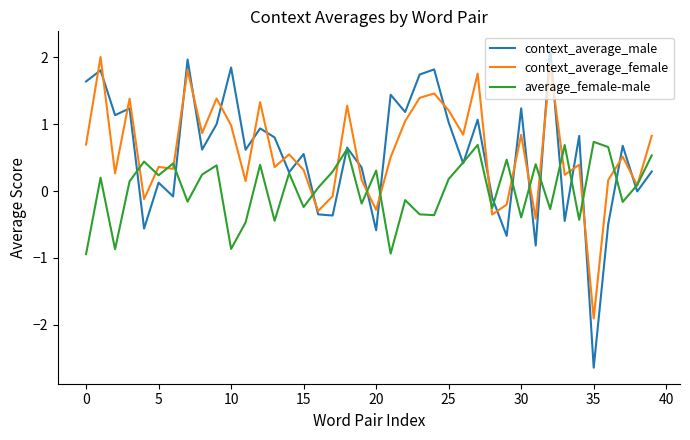

What is the maximum value shown in the chart?

2.2